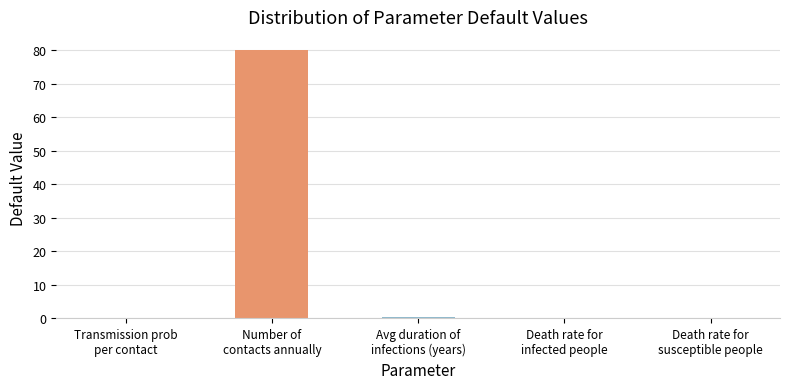

What is the maximum value shown in the chart?

80.0